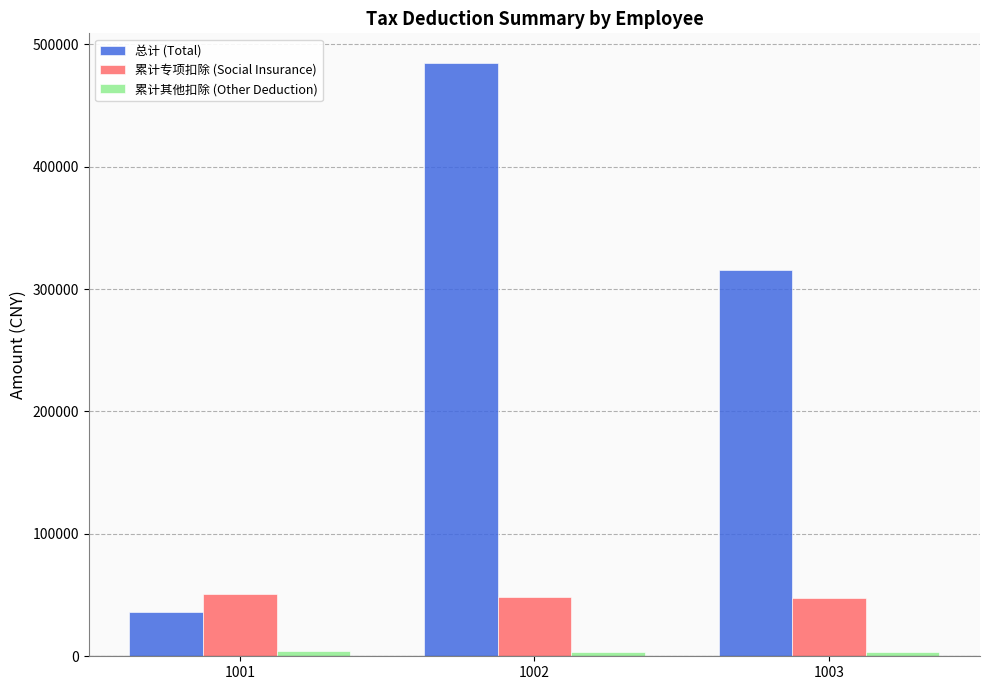

What is the greatest value displayed?

484708.3